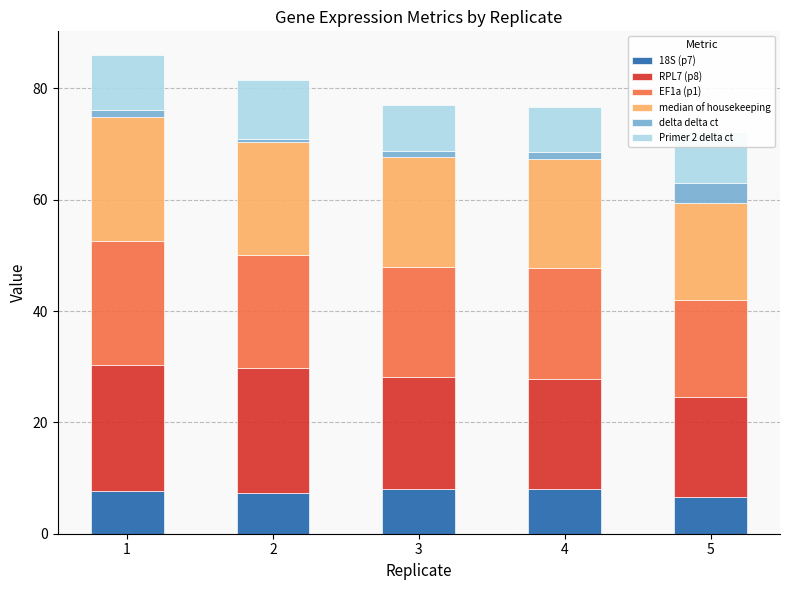

The 18S (p7) series shows 8.0 at 3. True or false?

True